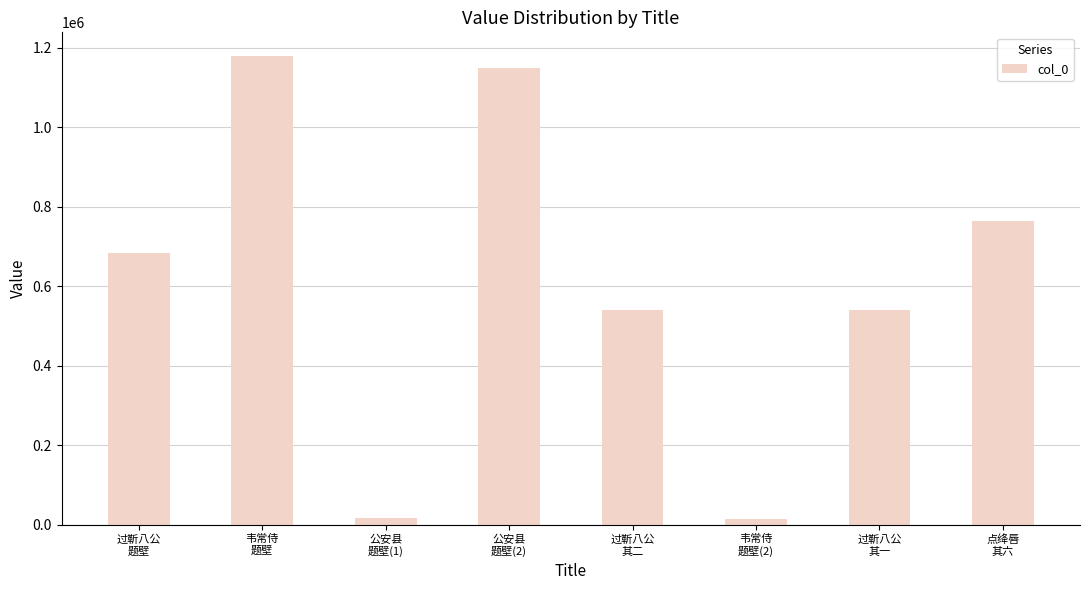

What is the greatest value displayed?

1179231